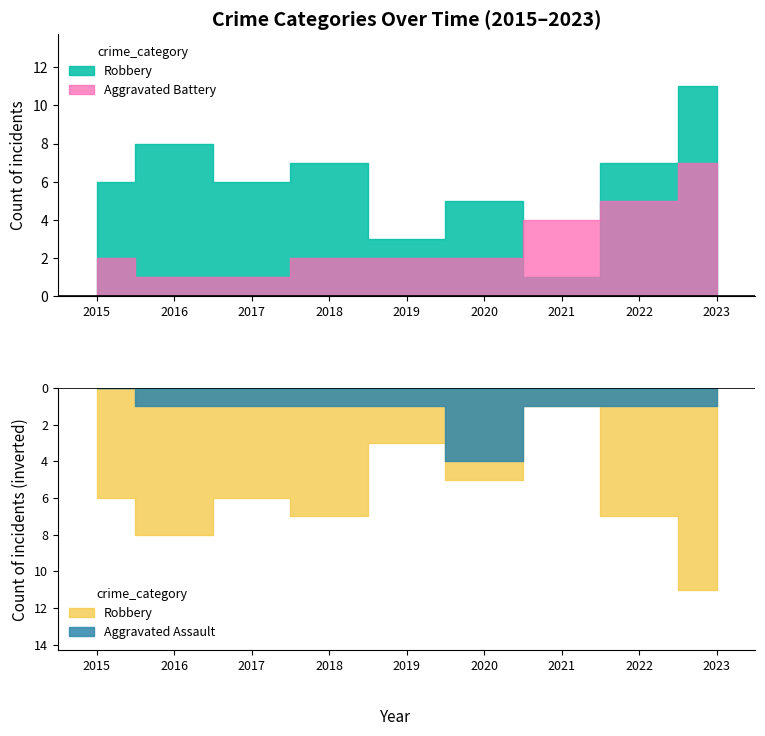

What is the sum of the Aggravated Battery values at 2018 and 2017?

3